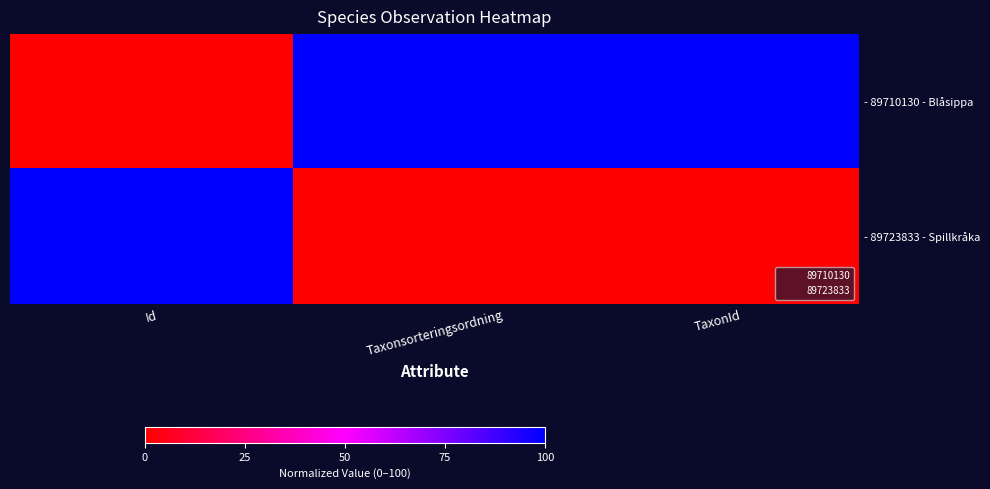

What is the total value across all series at Taxonsorteringsordning?

100